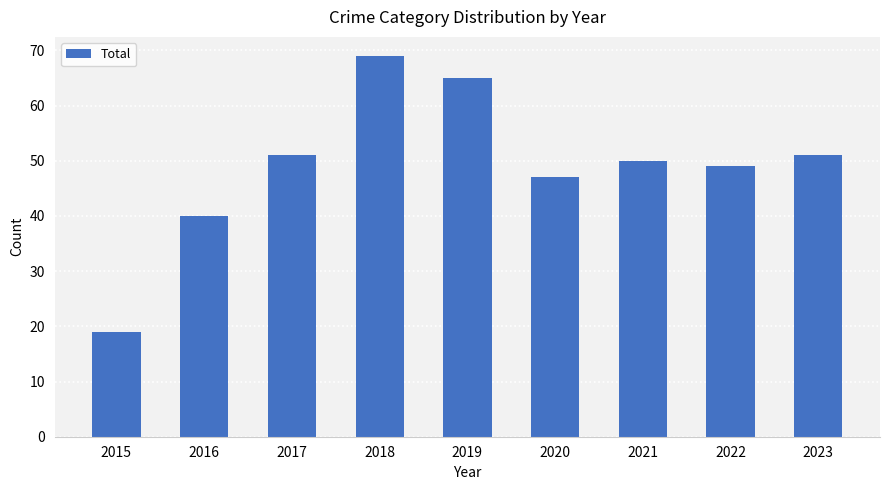

Which has a higher value, 2021 or 2016?

2021